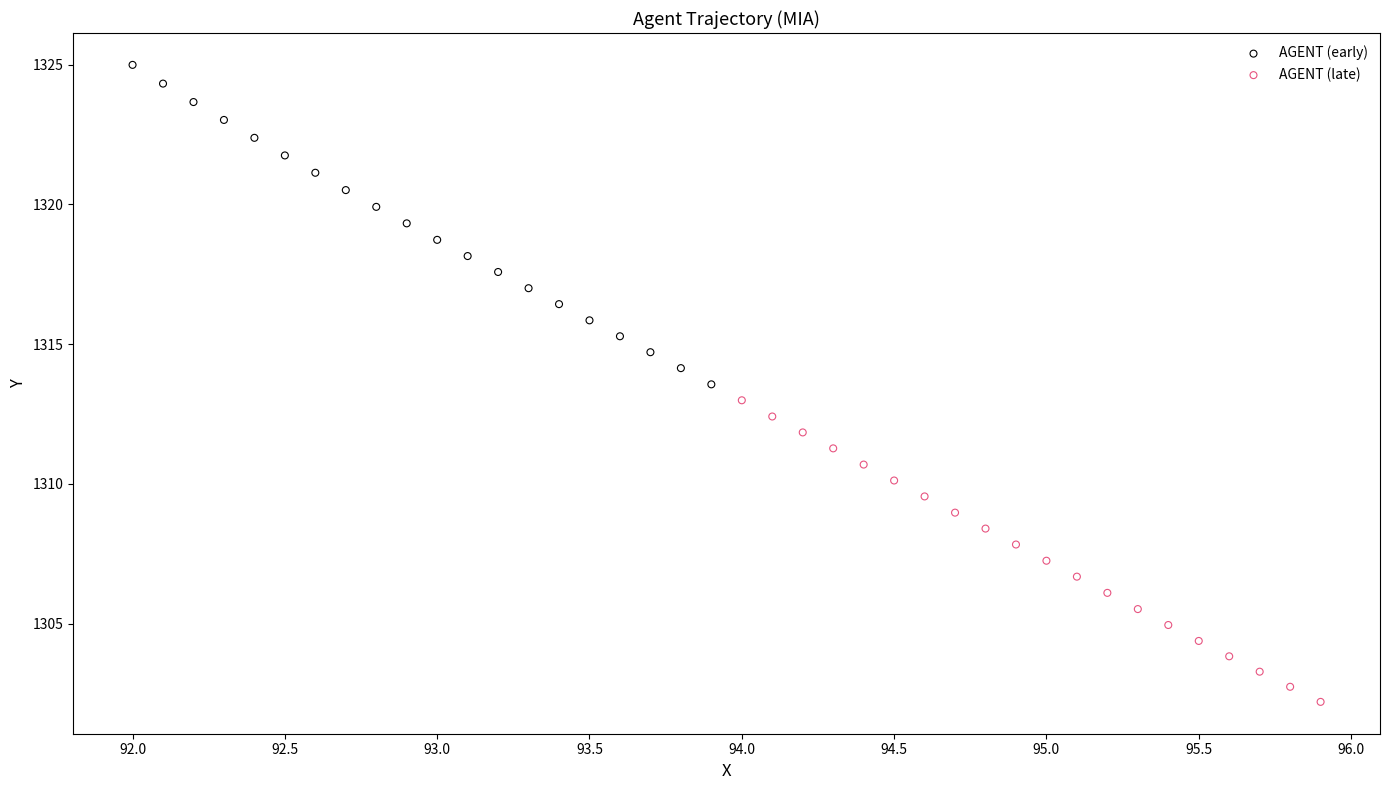

What are all the series names shown in the legend?

AGENT (early), AGENT (late)